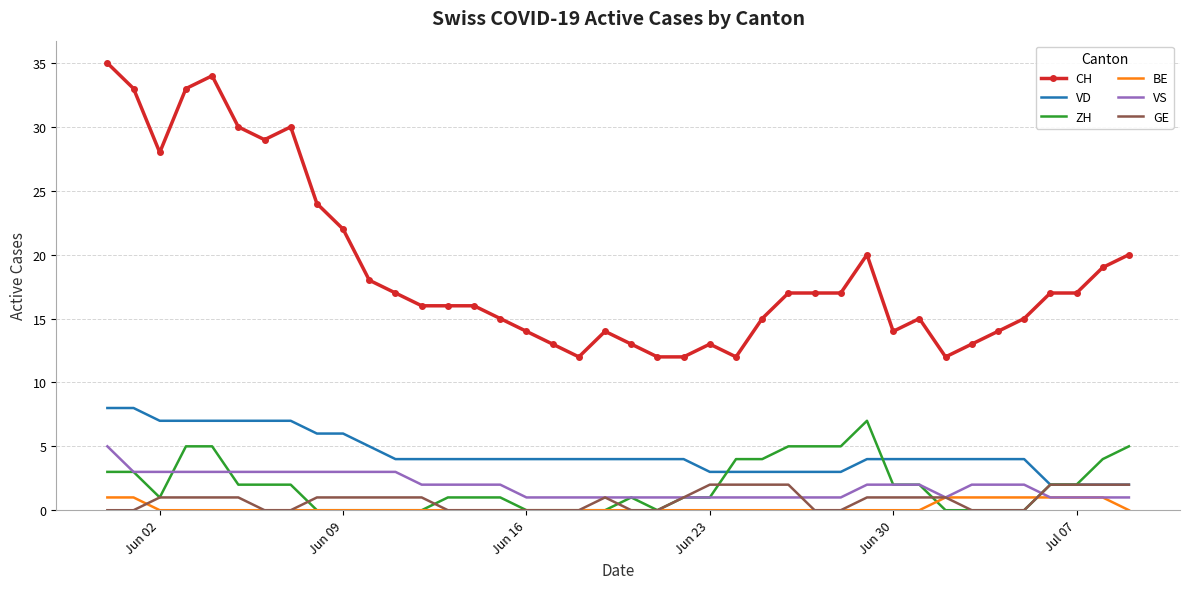

Which series has the largest range (max minus min)?

CH